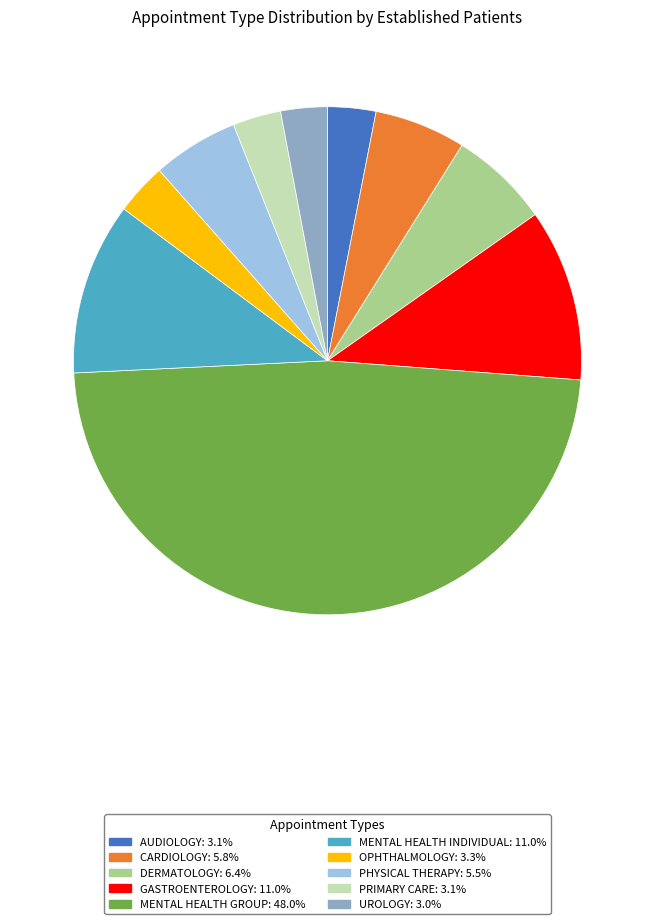

Is there a majority slice in this chart?

No